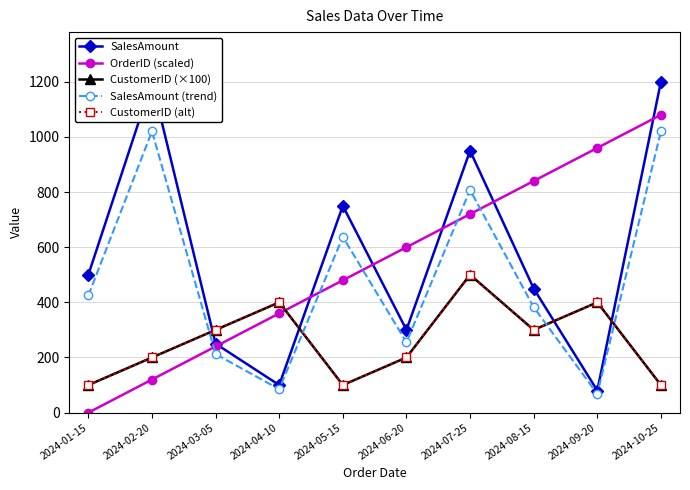

What is the value of the SalesAmount point at the 4th from the left?

100.0